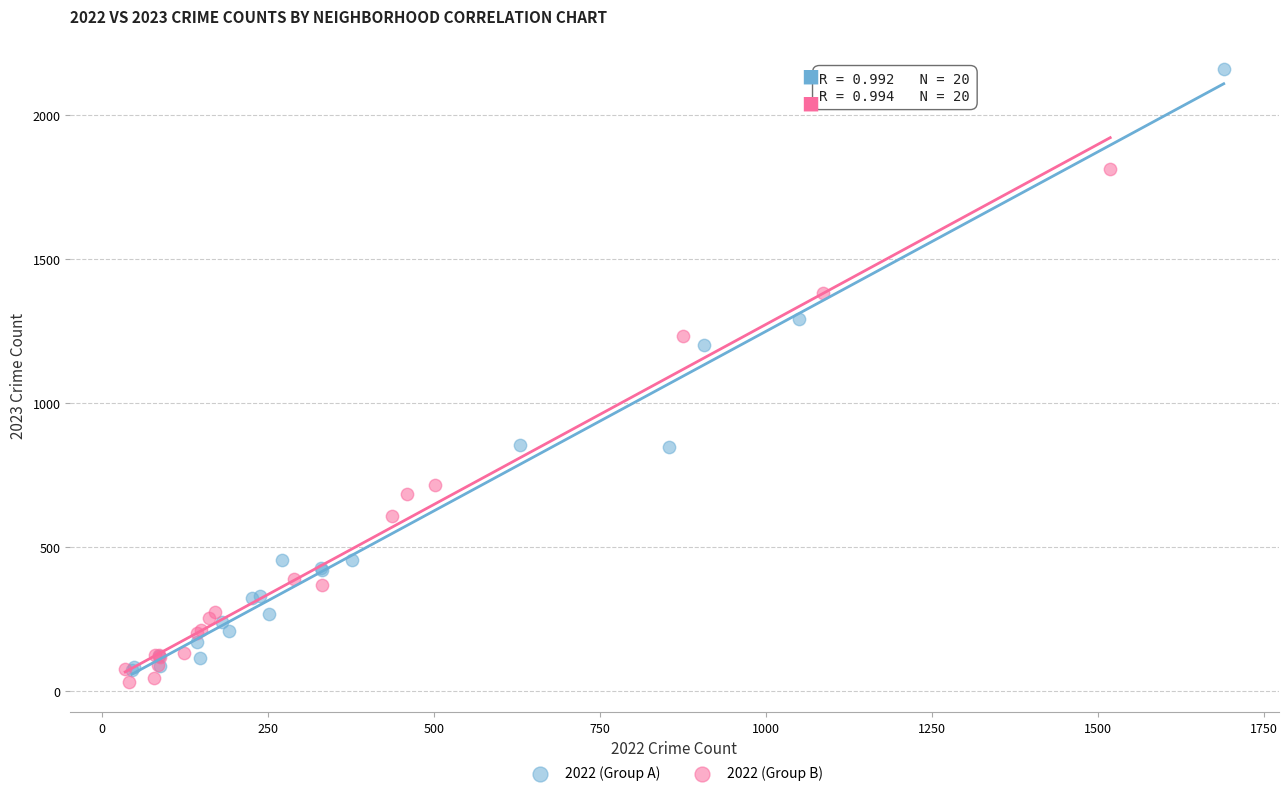

Which series has the widest spread of Y values?

2022 (Group A)